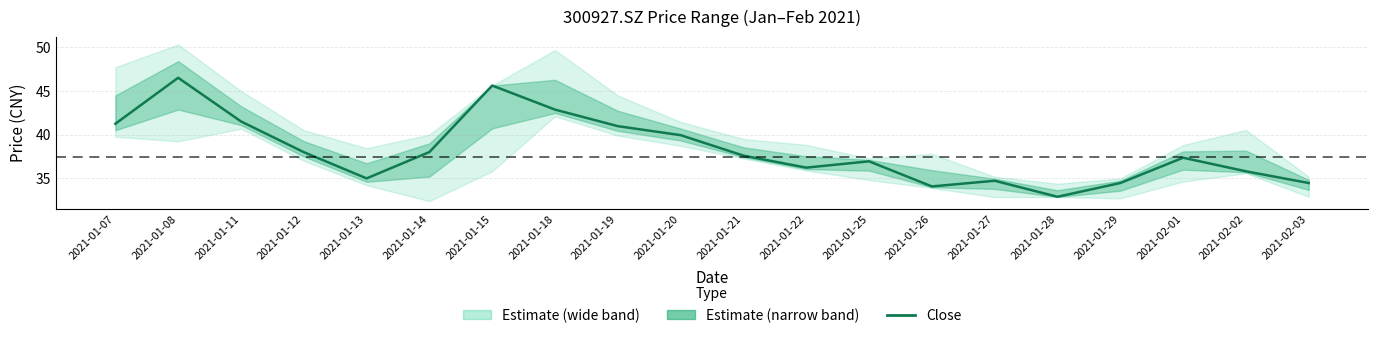

List the labels in order of value, largest first.

2021-01-08, 2021-01-15, 2021-01-18, 2021-01-11, 2021-01-07, 2021-01-19, 2021-01-20, 2021-01-14, 2021-01-12, 2021-01-21, 2021-02-01, 2021-01-25, 2021-01-22, 2021-02-02, 2021-01-13, 2021-01-27, 2021-01-29, 2021-02-03, 2021-01-26, 2021-01-28